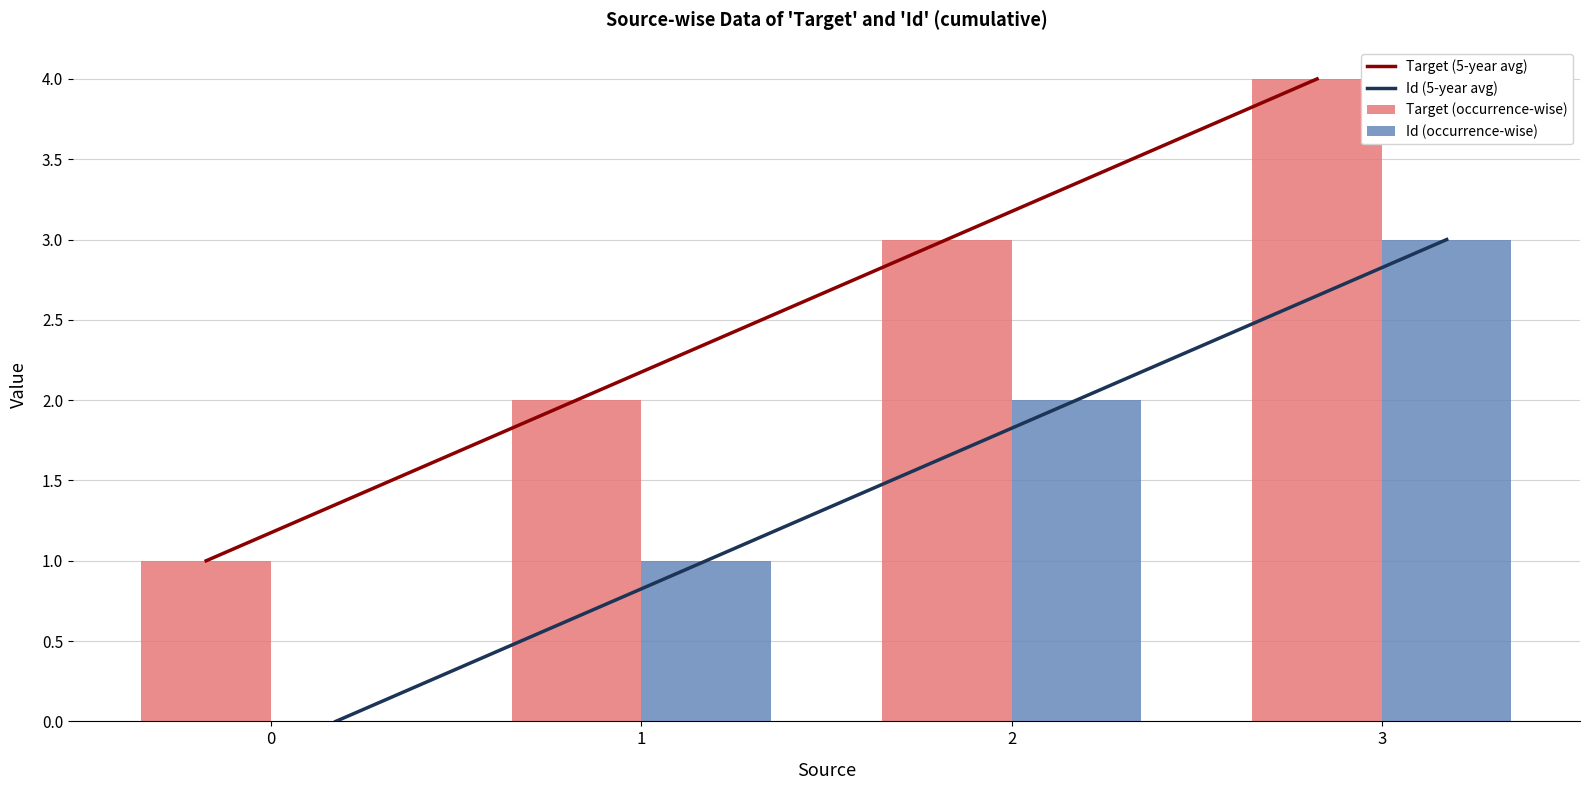

Which series has the largest range (max minus min)?

Target (5-year avg)